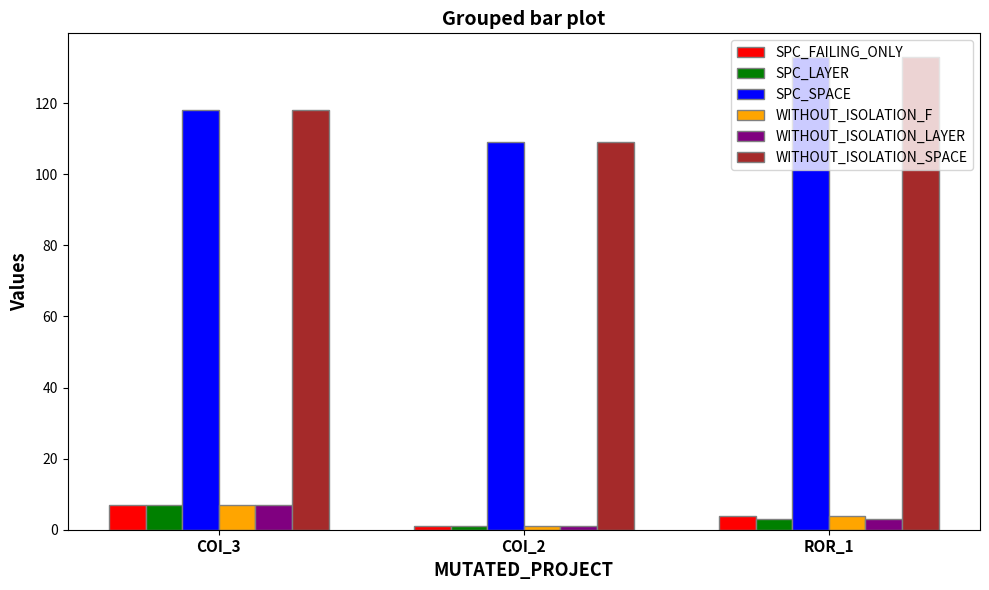

At which label does WITHOUT_ISOLATION_F reach its minimum?

COI_2